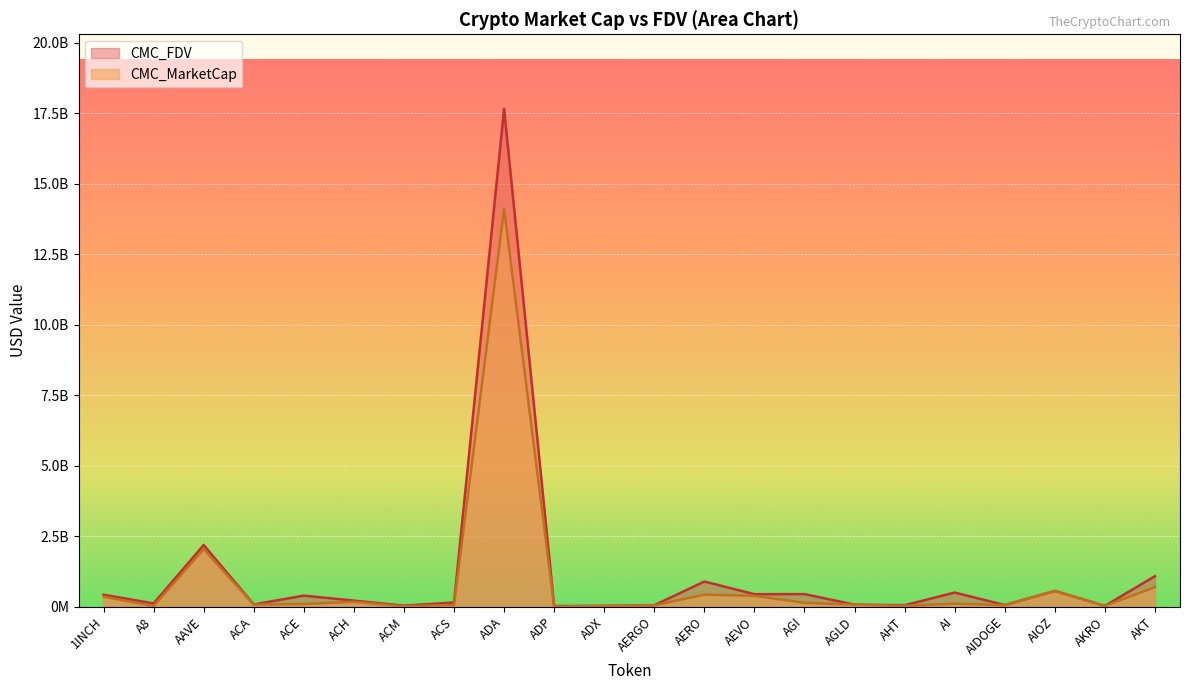

What is the greatest value displayed?

17655293639.4